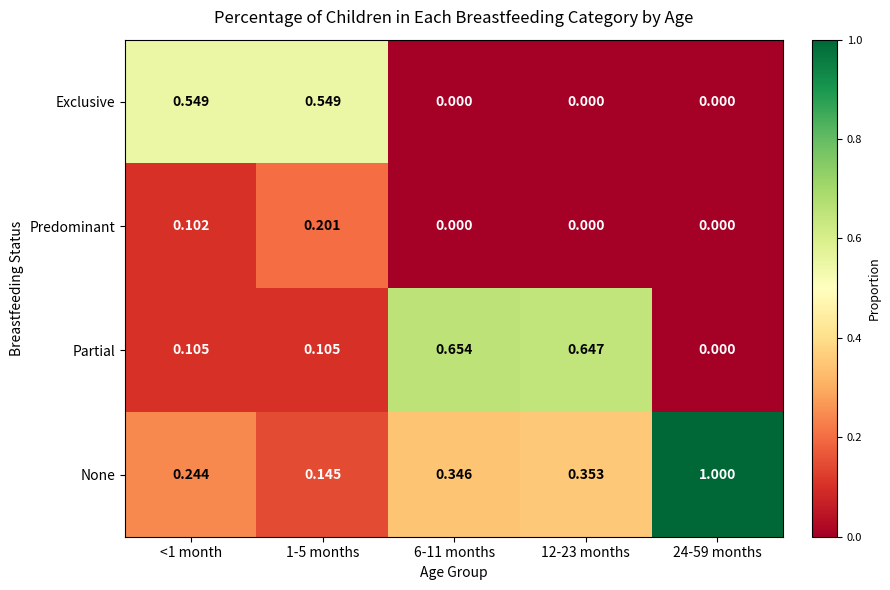

At 1-5 months, list the series in order from largest to smallest.

Exclusive, Predominant, None, Partial